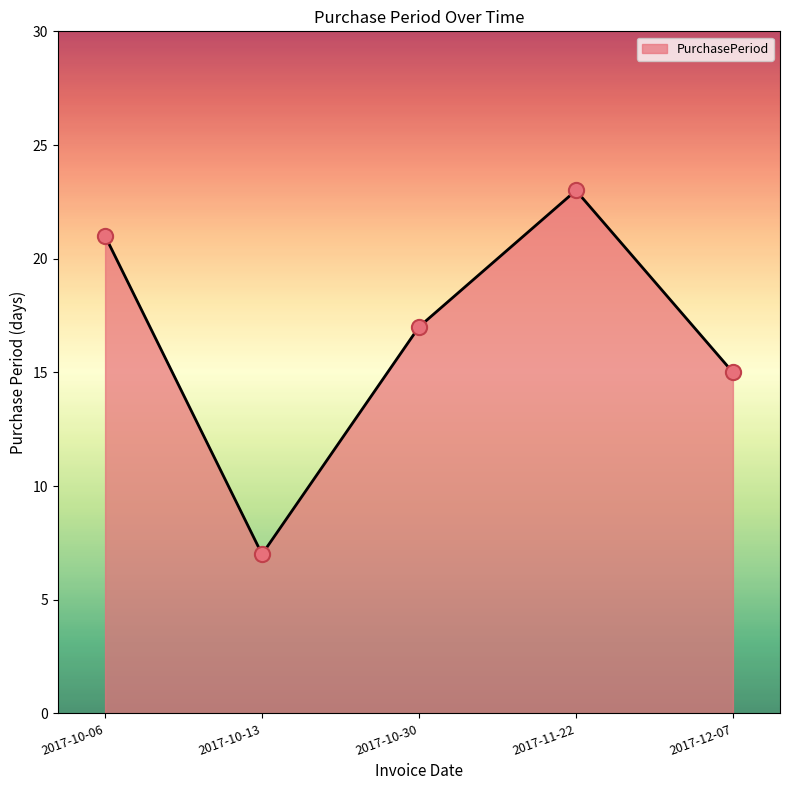

Which has a higher value, 2017-10-06 or 2017-10-13?

2017-10-06